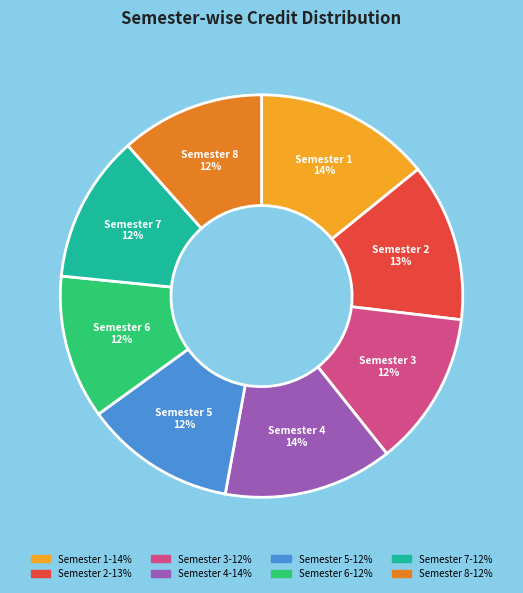

To the nearest percent, what is the average slice percentage?

12%